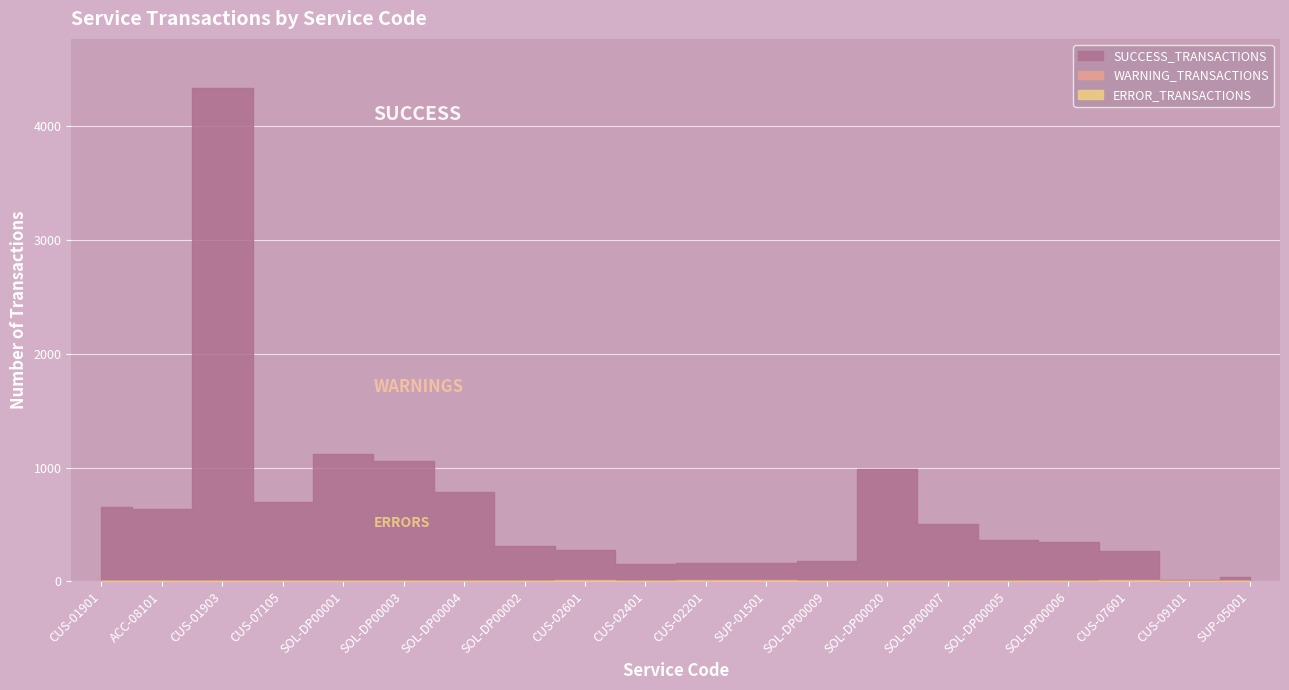

Between SOL-DP00009 and CUS-07601, which is larger?

CUS-07601